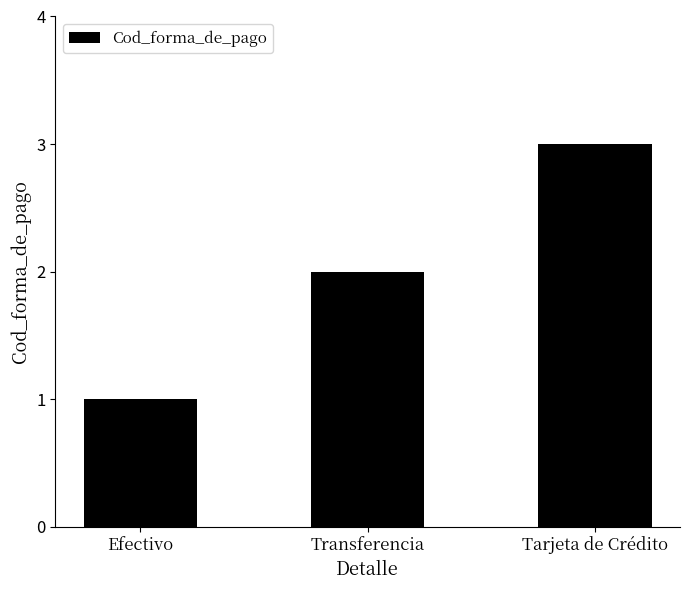

Reading right to left, list all the values displayed in this chart.

3	2	1